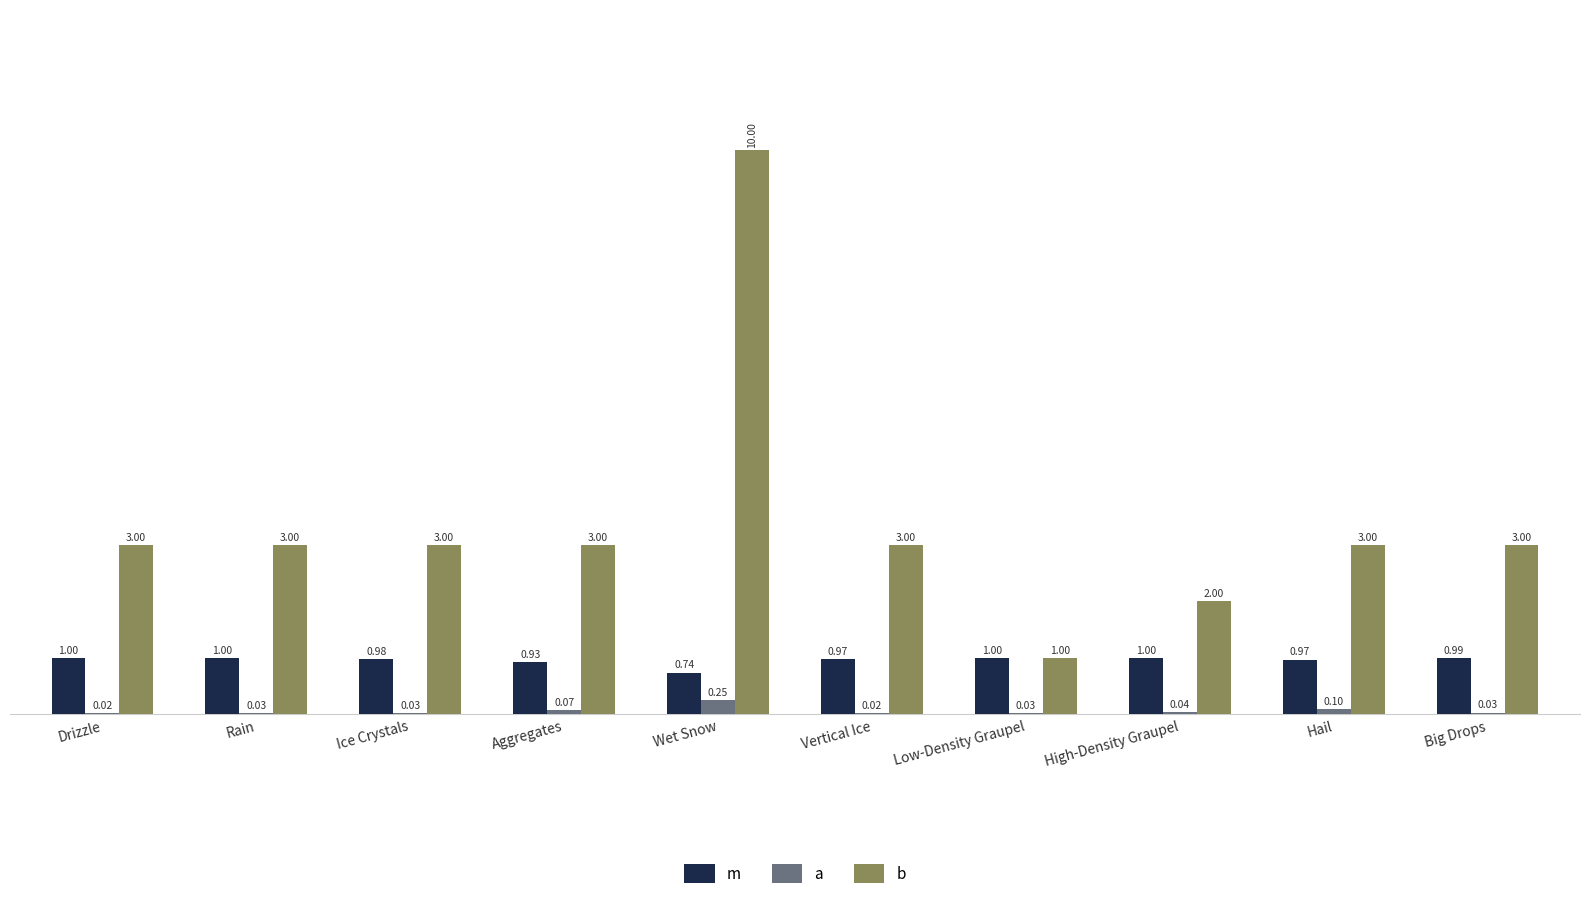

Where is m nearest to the value 0?

Wet Snow